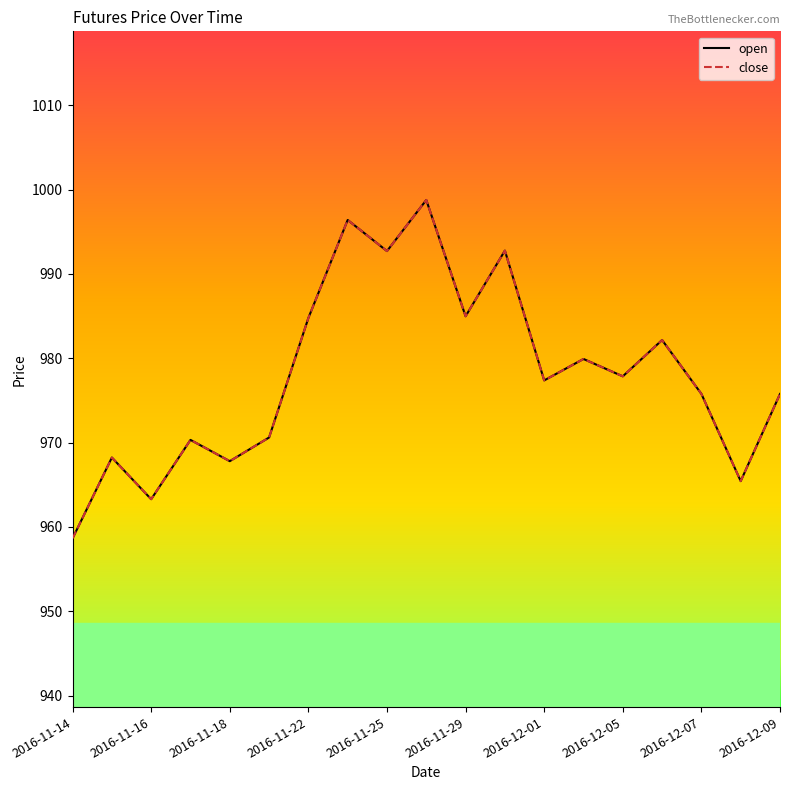

Is this an area chart (filled region under the line)?

No